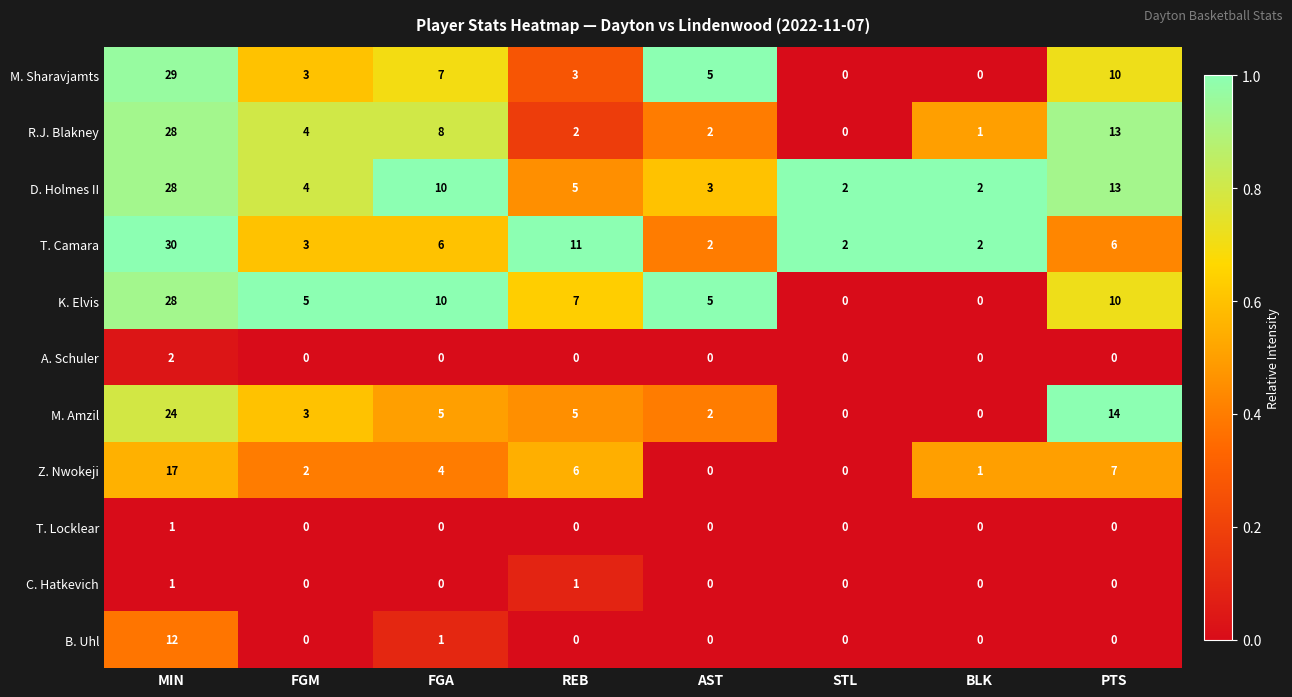

What is the sum of all R.J. Blakney values?

58